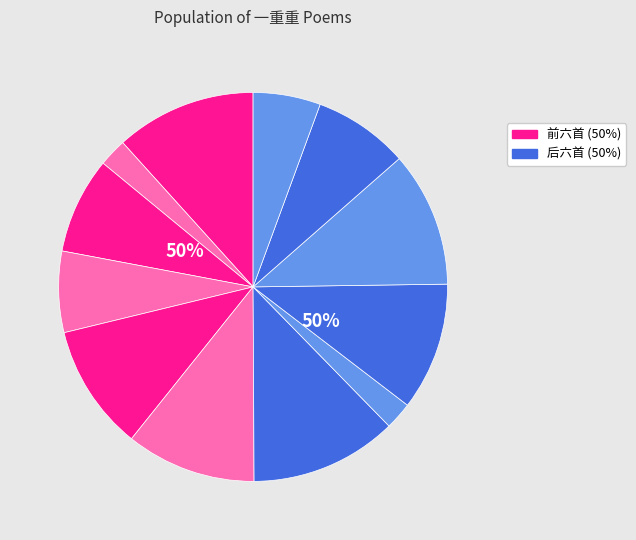

Rank the categories by value from highest to lowest.

次韵和酬·白云苍海一重重, 题慧聚寺·雪晴山色一重重, 白莲花·水一重重玉一重, 清虚洞天·玉关金锁一重重, 灵岩寺·丹崖翠壑一重重, 题壁·棕榈高下一重重, 朝中措·西城烟雾一重重, 瑞鹧鸪·芙蓉池馆一重重, 诉衷情·海棠珠缀一重重, 湓江·远树一重重, 阮郎归·青山不尽一重重, 同儿辈赋未开海棠·枝间新绿一重重